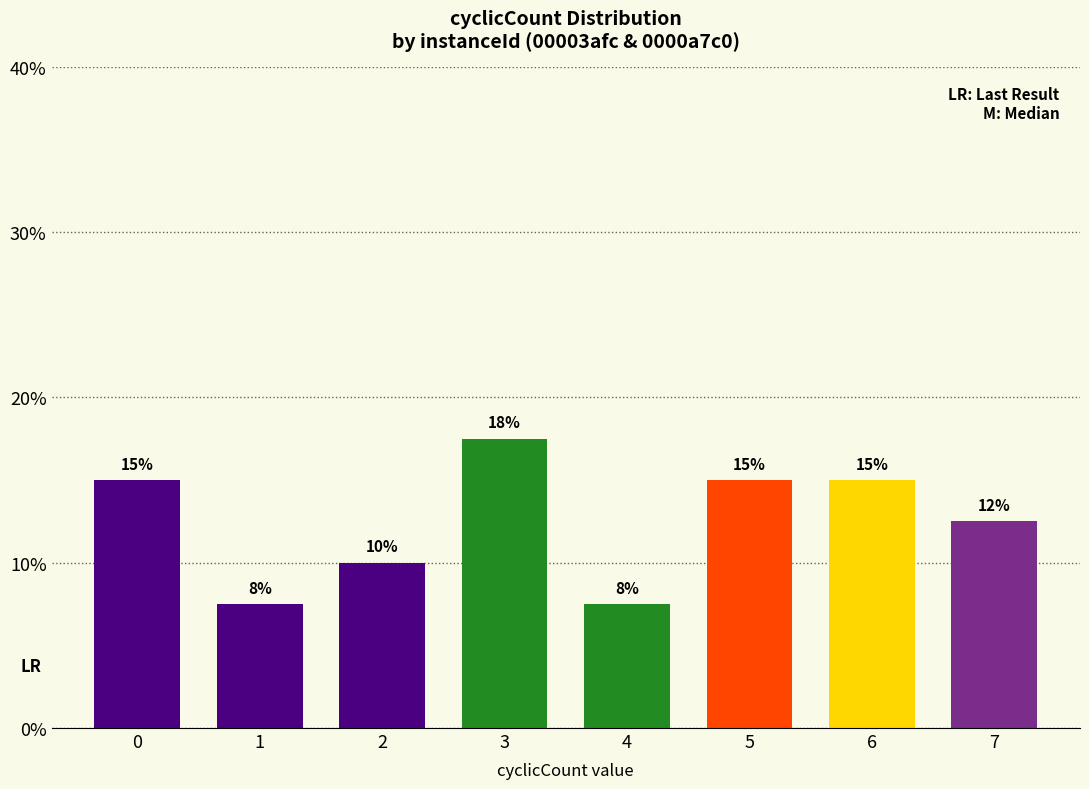

Are the bars grouped side by side (vs. stacked)?

No